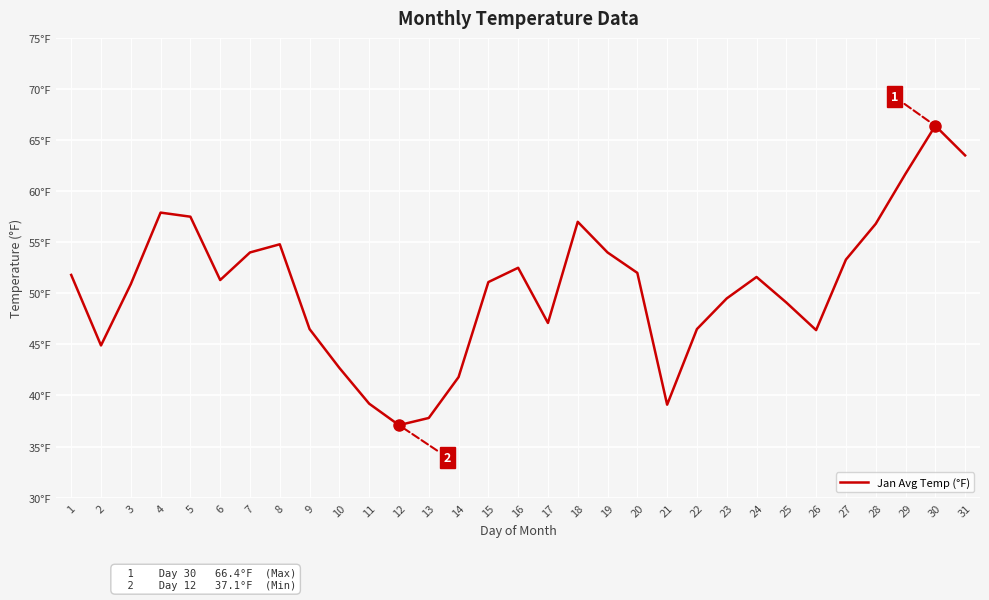

Reading right to left, transcribe all the data shown in this chart.

31=63.5	30=66.4	29=61.7	28=56.8	27=53.3	26=46.4	25=49.1	24=51.6	23=49.5	22=46.5	21=39.1	20=52.0	19=54.0	18=57.0	17=47.1	16=52.5	15=51.1	14=41.8	13=37.8	12=37.1	11=39.2	10=42.7	9=46.5	8=54.8	7=54.0	6=51.3	5=57.5	4=57.9	3=50.9	2=44.9	1=51.8